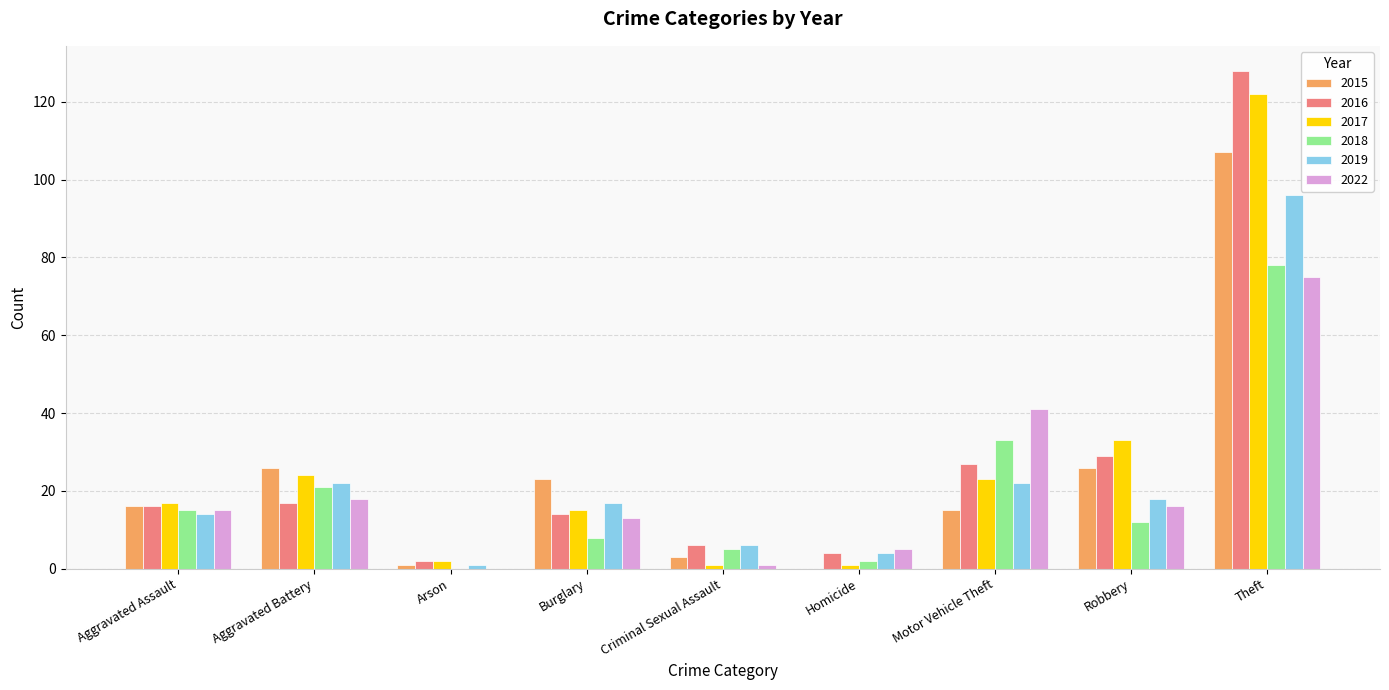

Count the number of categories in the chart.

9